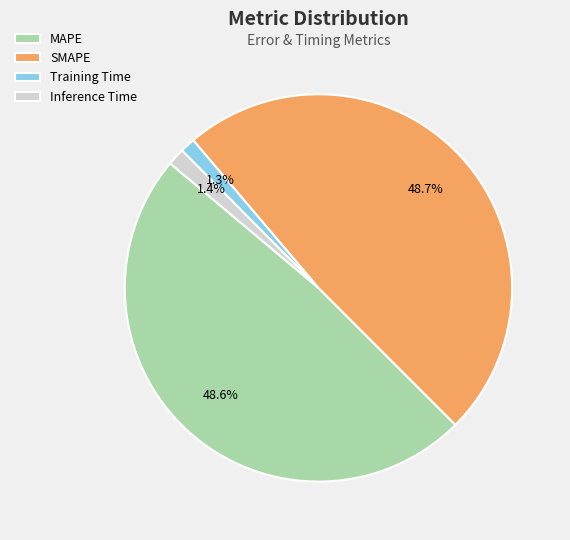

To the nearest percent, what is the combined percentage of Inference Time and Training Time?

3%